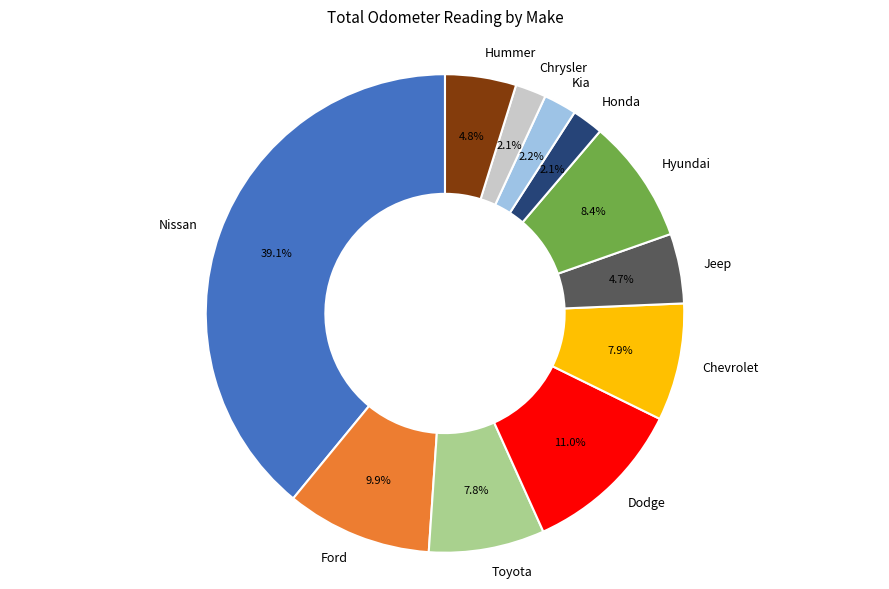

To the nearest percent, what is the difference between the Chevrolet and Nissan slice percentages?

31%